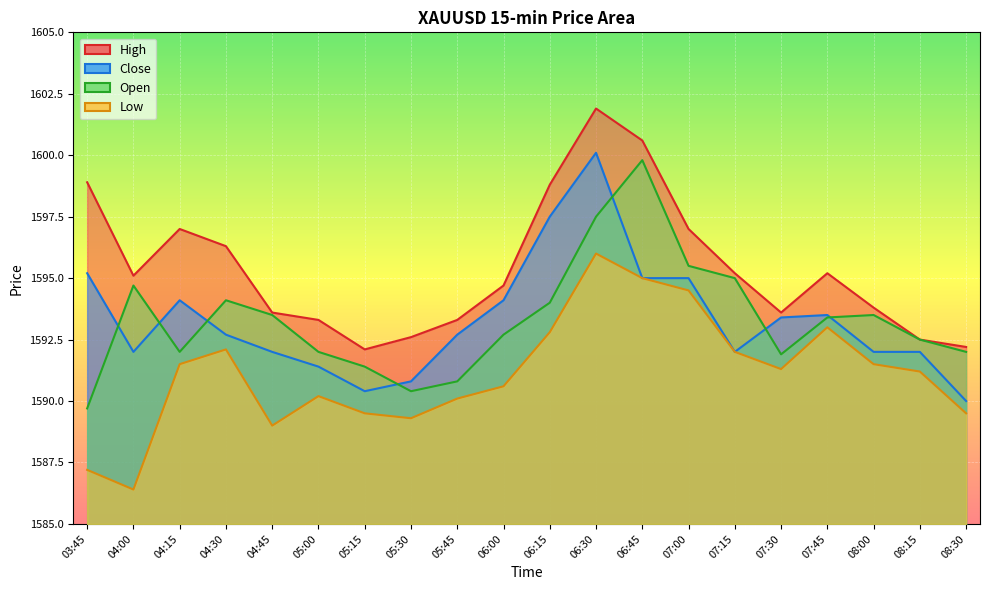

Which series has the largest range (max minus min)?

Open